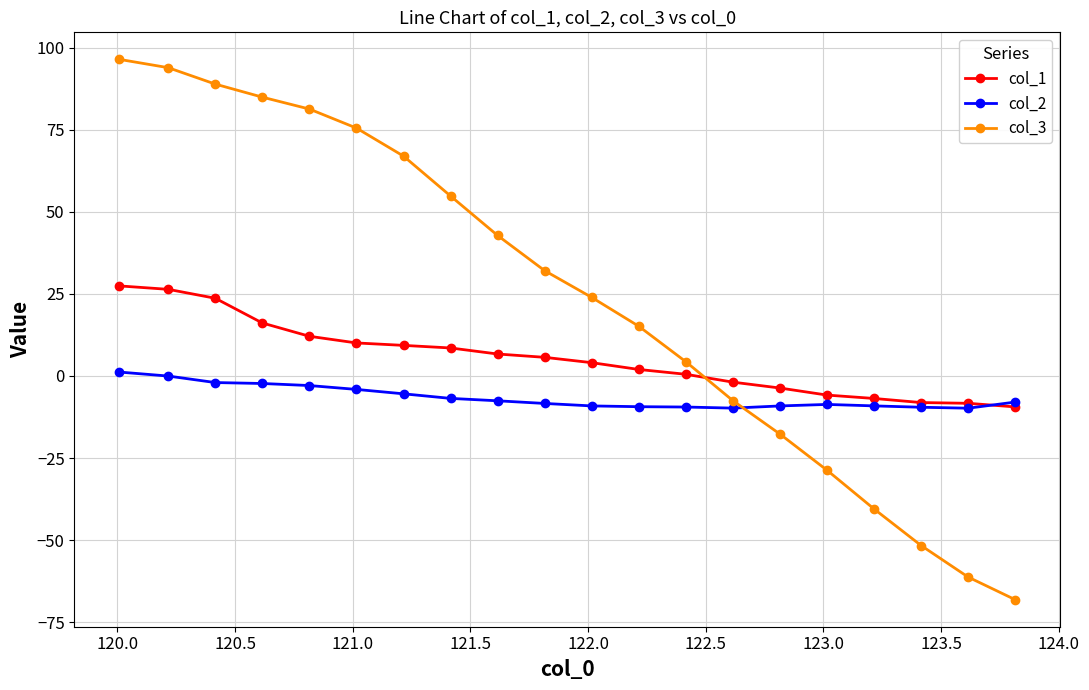

At how many categories does at least one series exceed 87?

3